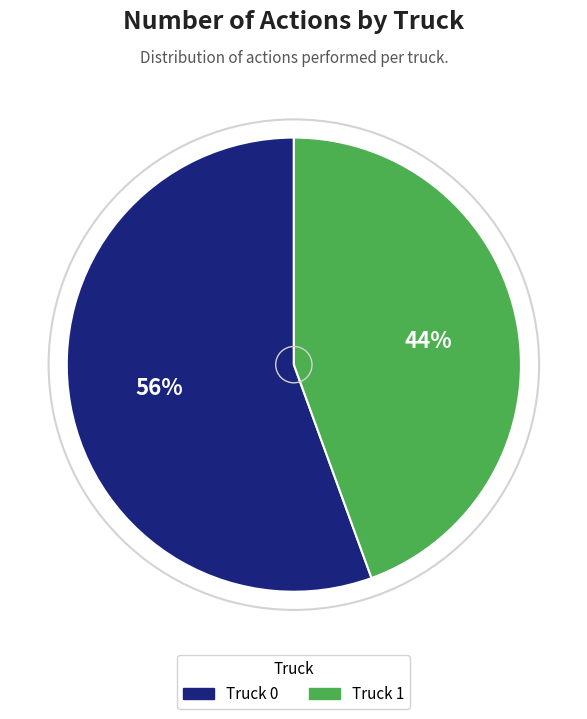

Is Truck 1 the majority of the pie?

No